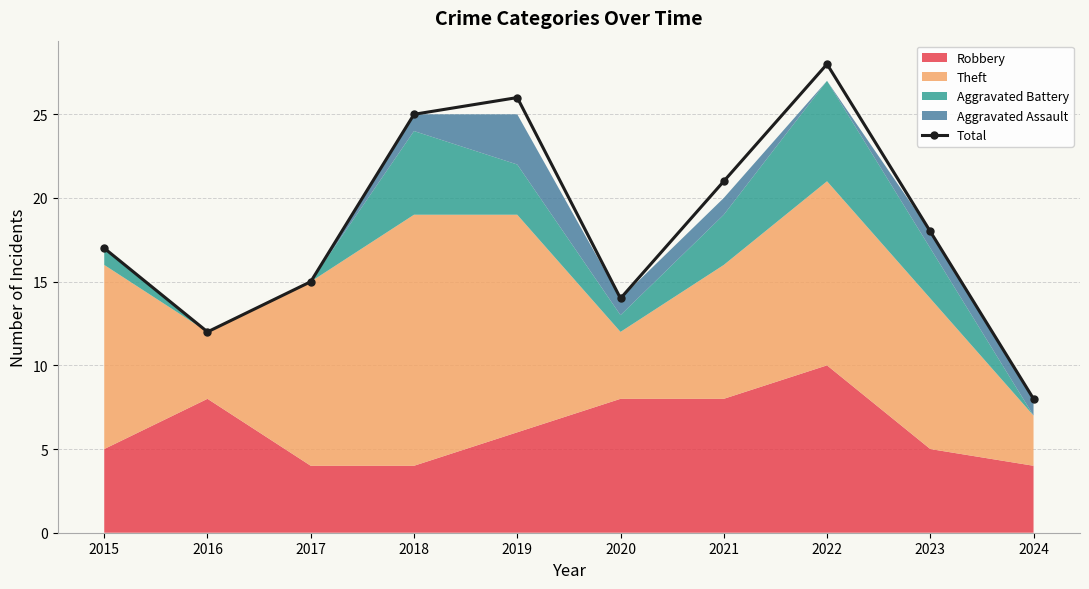

True or false: there are more than 2 points higher than both neighbors.

False